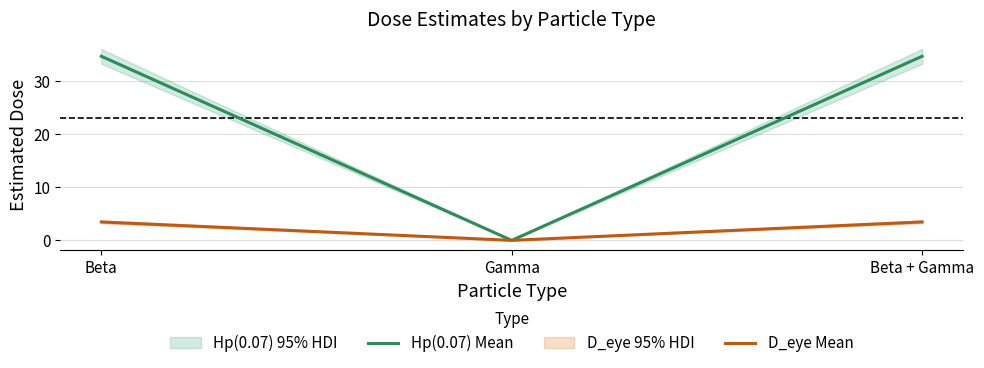

List the labels in order of Hp(0.07) Mean value, largest first.

Beta + Gamma, Beta, Gamma